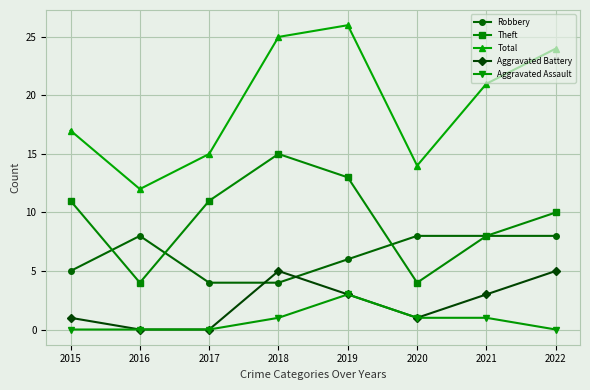

Reading right to left, list all the values displayed in this chart.

Robbery: 8	8	8	6	4	4	8	5
Theft: 10	8	4	13	15	11	4	11
Total: 24	21	14	26	25	15	12	17
Aggravated Battery: 5	3	1	3	5	0	0	1
Aggravated Assault: 0	1	1	3	1	0	0	0